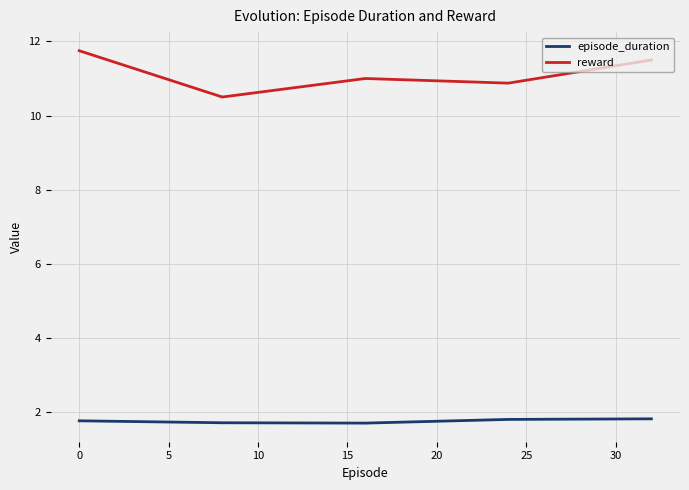

What is the difference between the maximum and second lowest values in the reward series?

0.9